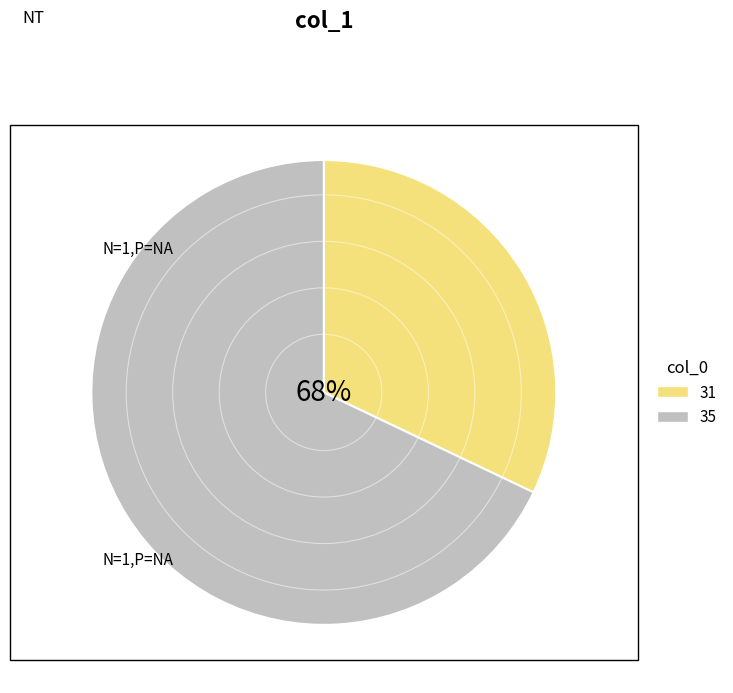

To the nearest percent, what portion does 35 represent?

68%